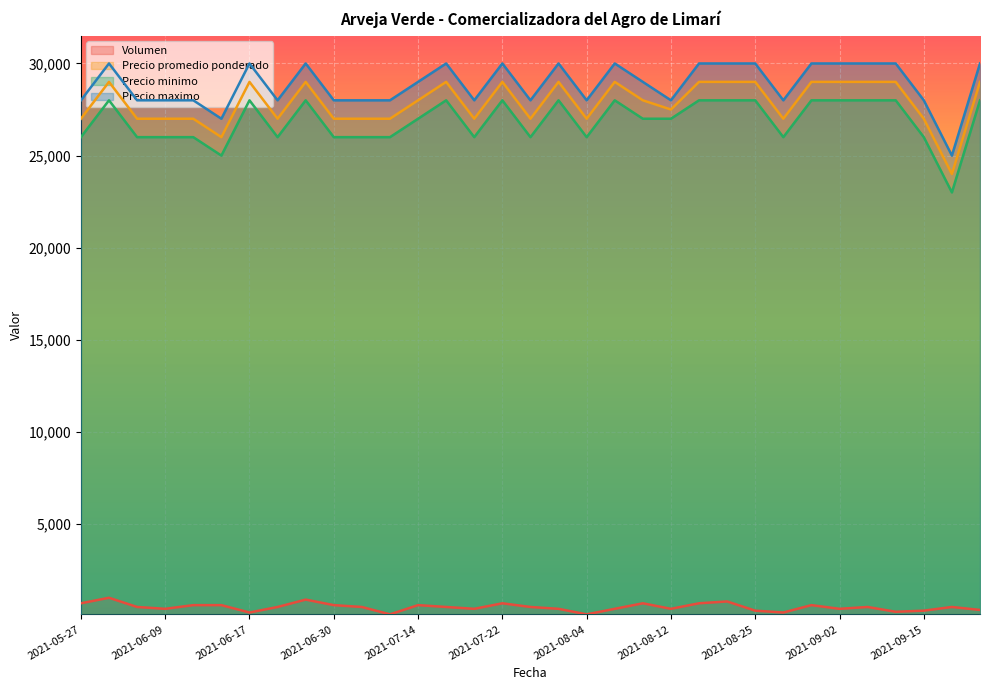

At which category does Volumen reach its first local valley?

2021-06-09